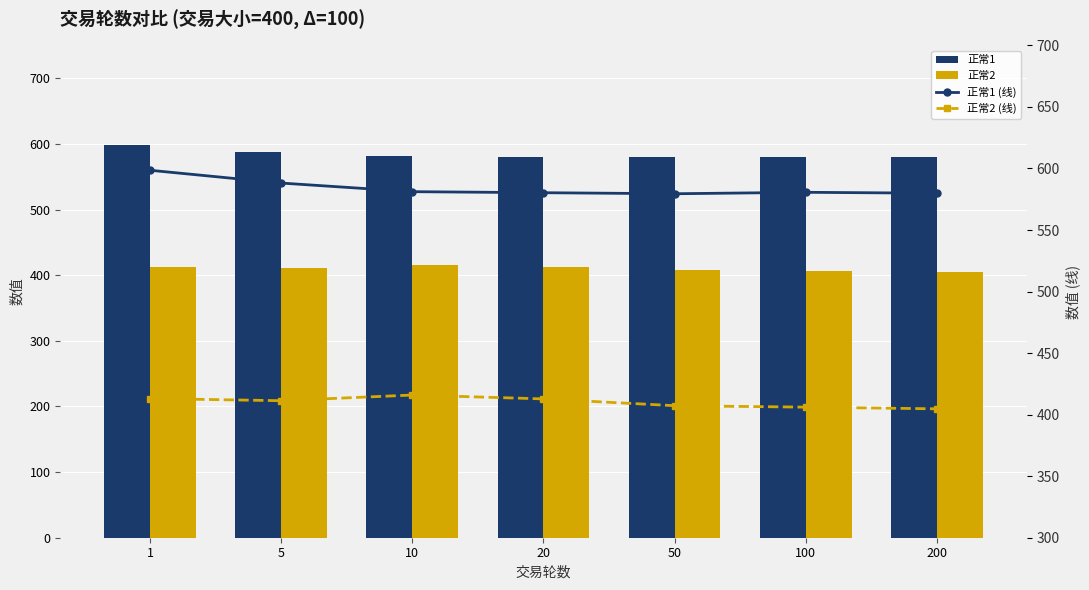

Where does the 正常2 (线) series first go above 411?

1